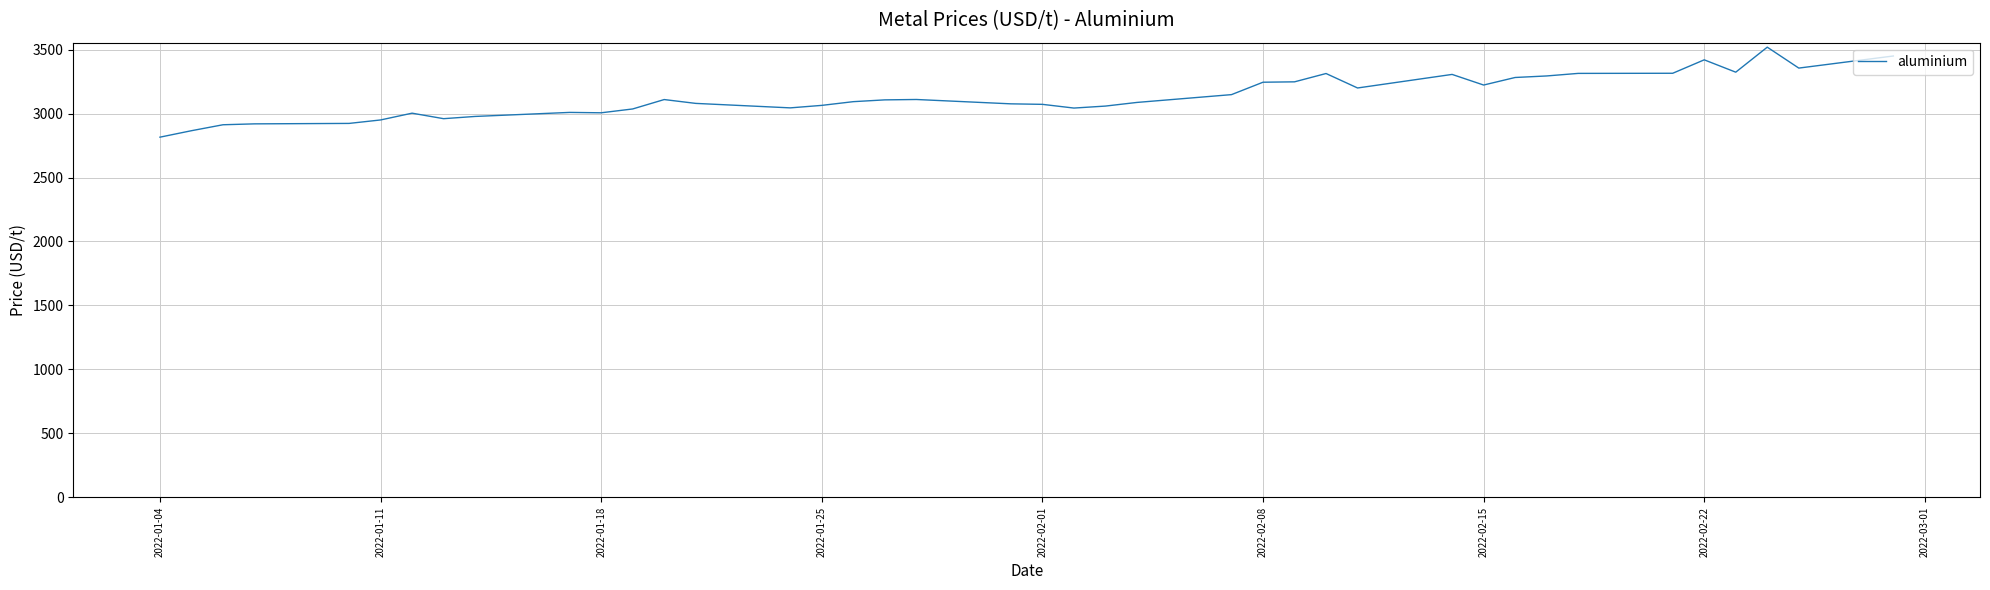

What is the difference between the maximum and minimum values?

703.5